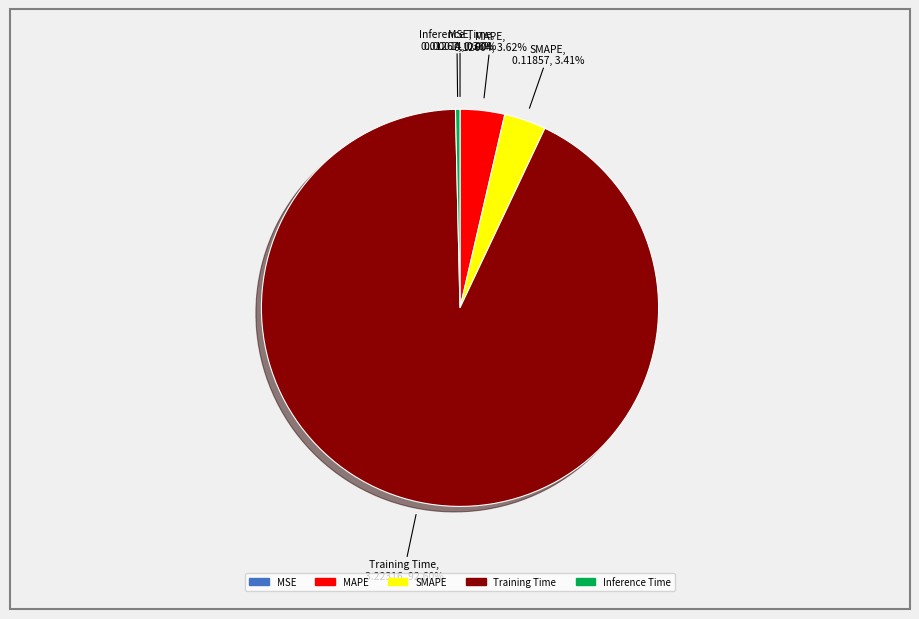

Is the sum of SMAPE and Training Time greater than half?

Yes